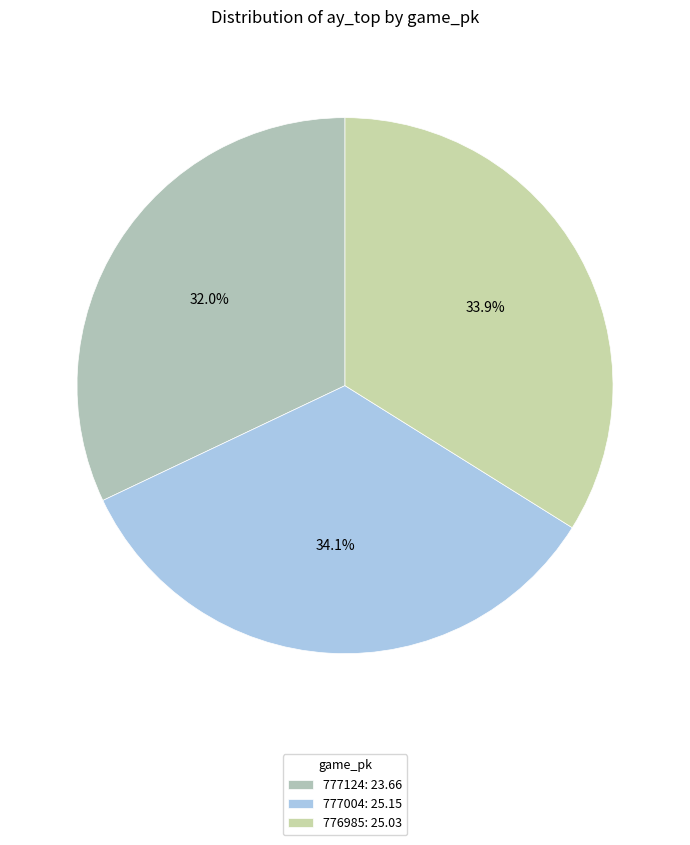

What is the smallest slice in the pie chart?

777124